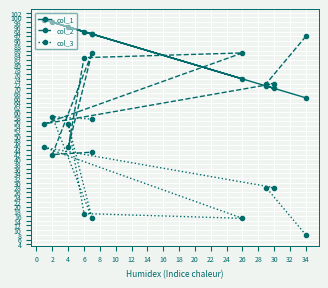

What is the value of the col_2 point at the 6th from the left?

83